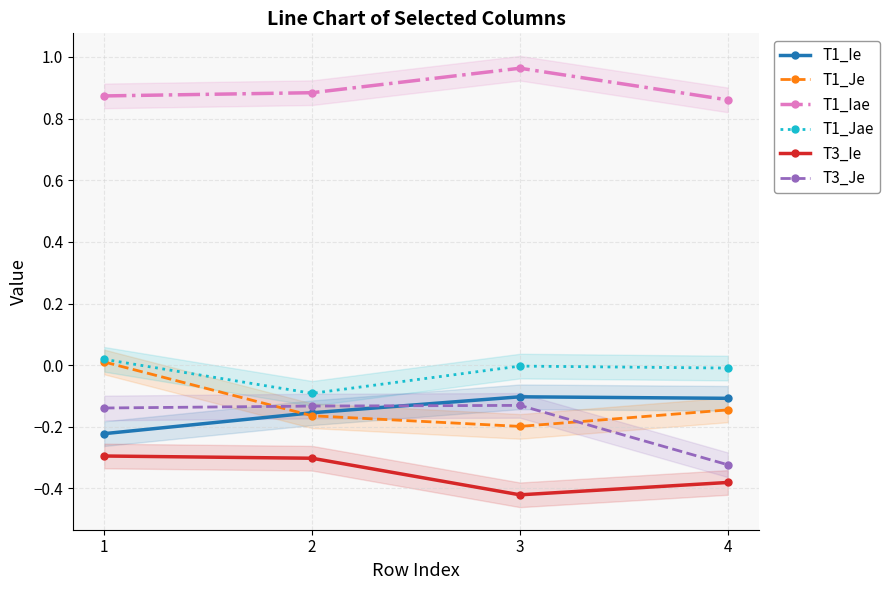

Rank the categories by T1_Je value from highest to lowest.

1, 4, 2, 3